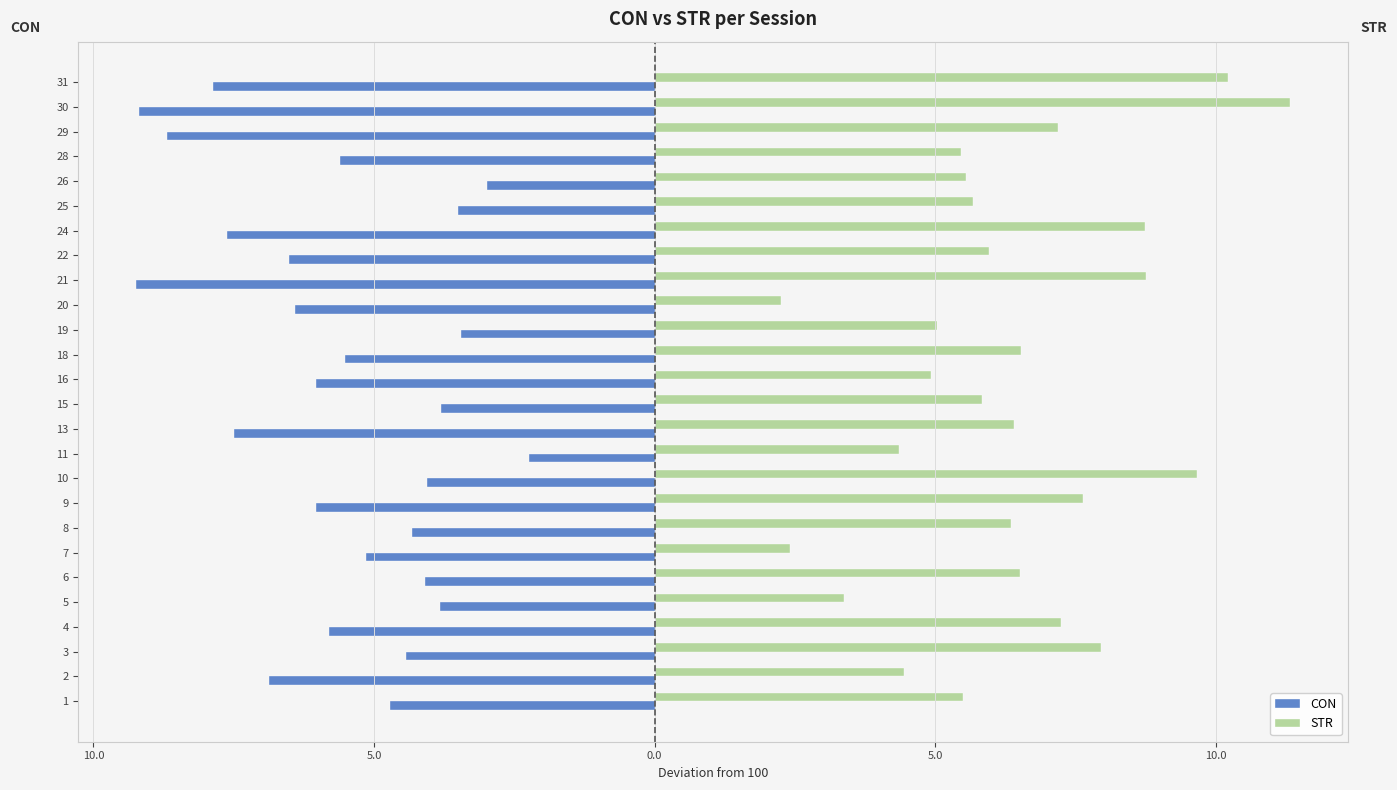

Is the value of CON at 10 greater than the value of STR at 24?

No